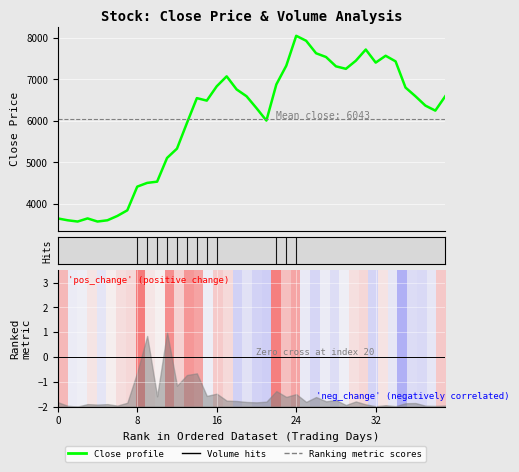

What is the difference between the second highest and minimum values?

4356